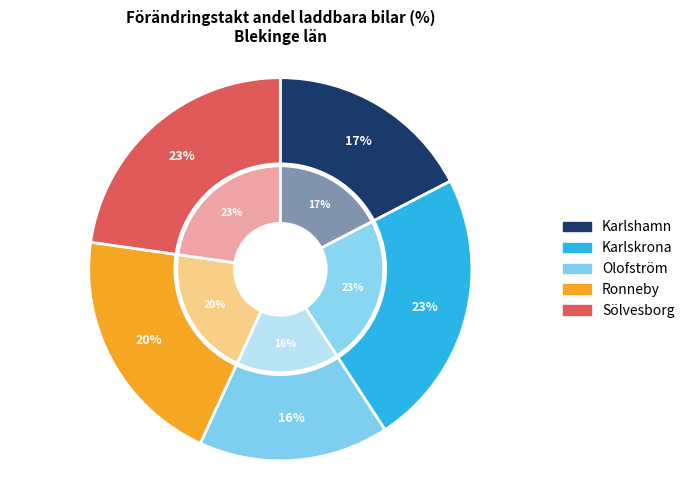

Does Karlshamn represent more than half of the total?

No